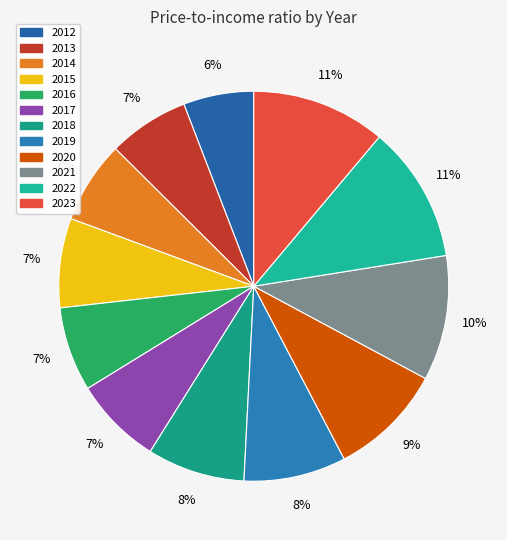

Rank the categories by value from lowest to highest.

2012, 2013, 2014, 2016, 2017, 2015, 2018, 2019, 2020, 2021, 2023, 2022